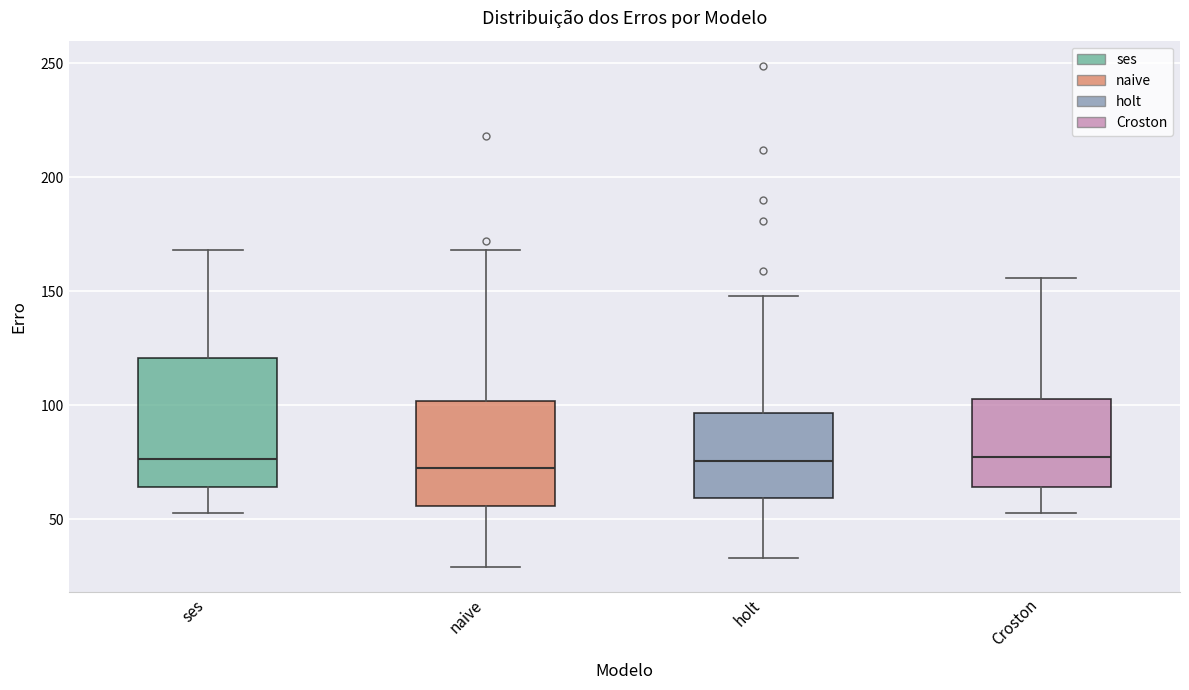

Reading left to right, transcribe this box plot: for each box, give where its median line is, the range the box spans, and where its two whiskers end, as read against the y-axis. The values are not printed on the chart, so give them approximately, as read against the axis.

ses: median 75, box 65 to 120, whiskers 55 to 170
naive: median 75, box 55 to 100, whiskers 30 to 170
holt: median 75, box 60 to 95, whiskers 35 to 150
Croston: median 80, box 65 to 105, whiskers 55 to 155